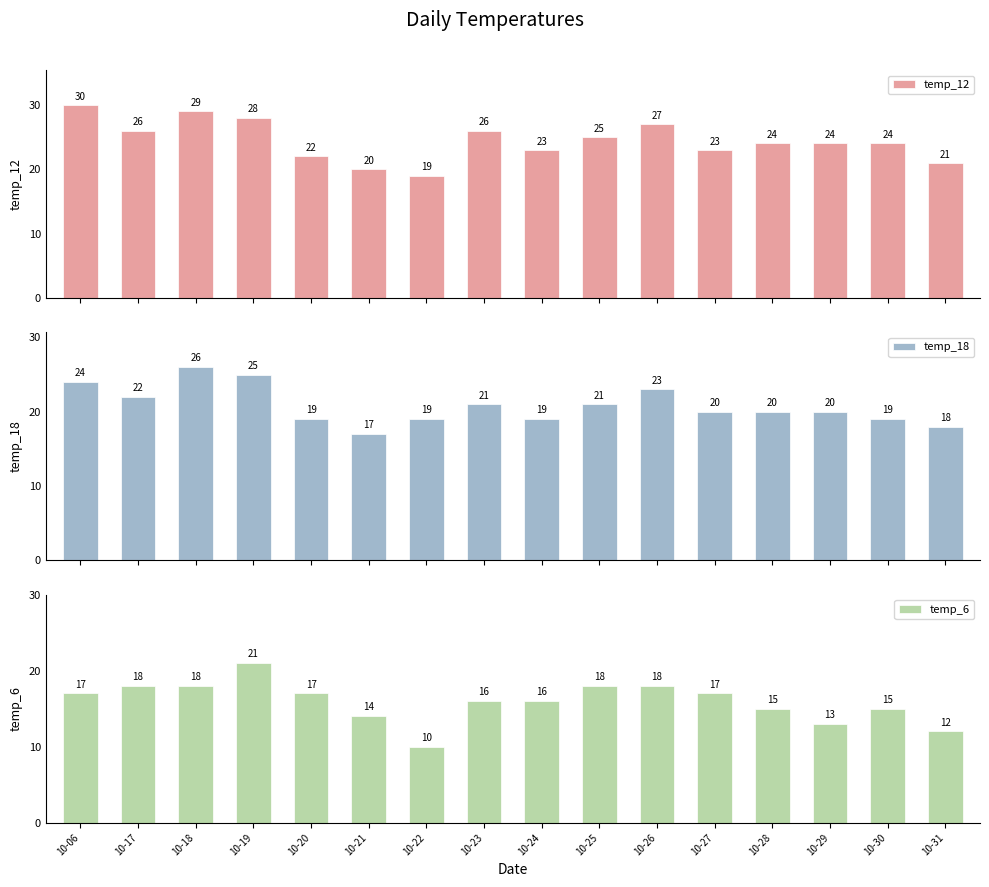

Rank the series at 10-21 from highest to lowest value.

temp_12, temp_18, temp_6